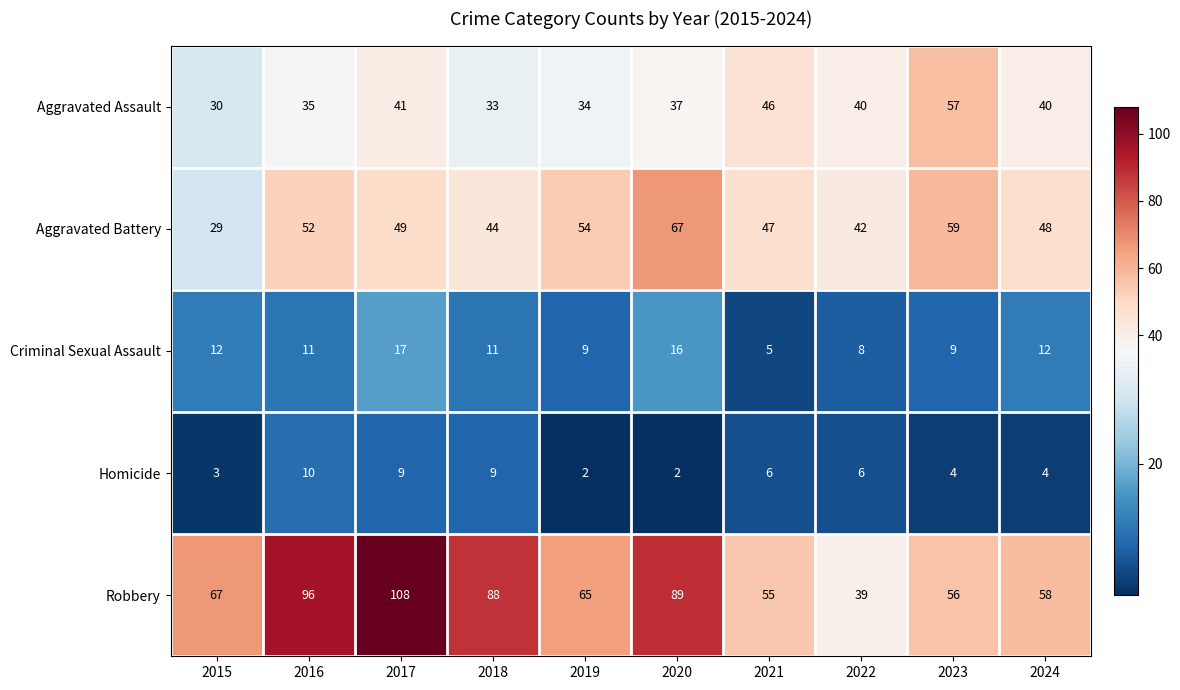

What is the total value across all series at 2019?

164